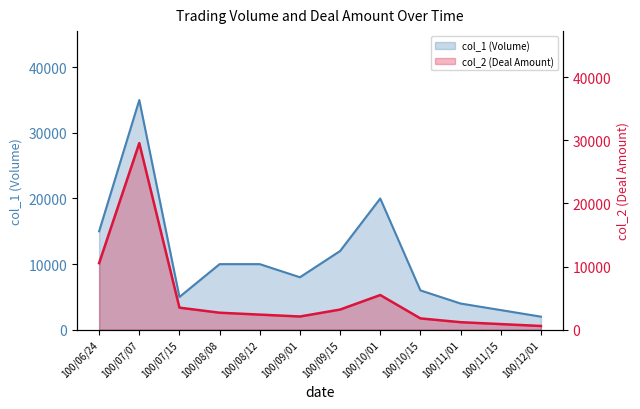

Where is the first local maximum for col_2 (Deal Amount)?

100/07/07